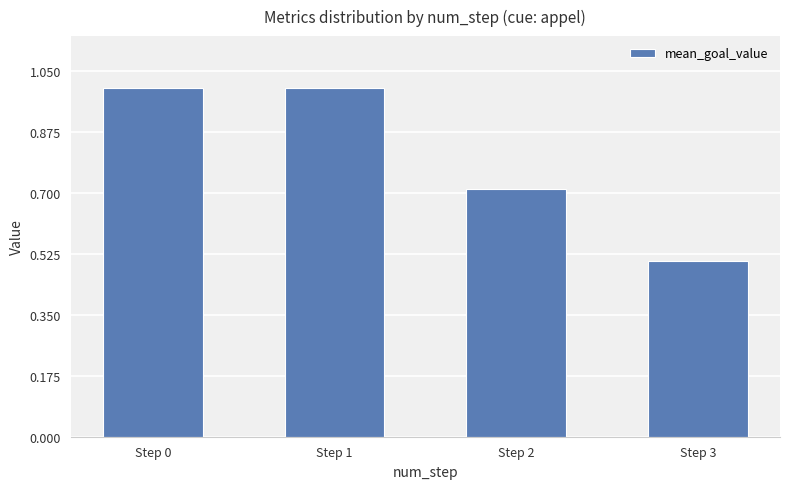

What is the value of the 2nd bar from the left?

1.0